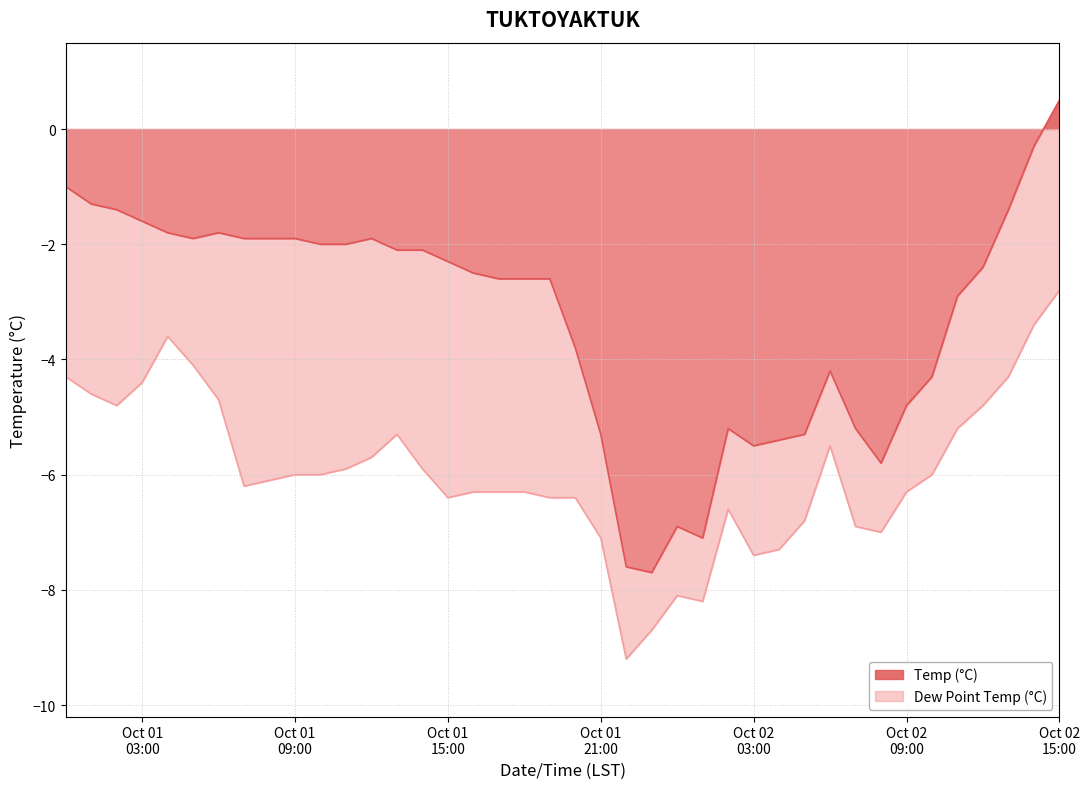

Which series has the widest spread of values?

Temp (°C)